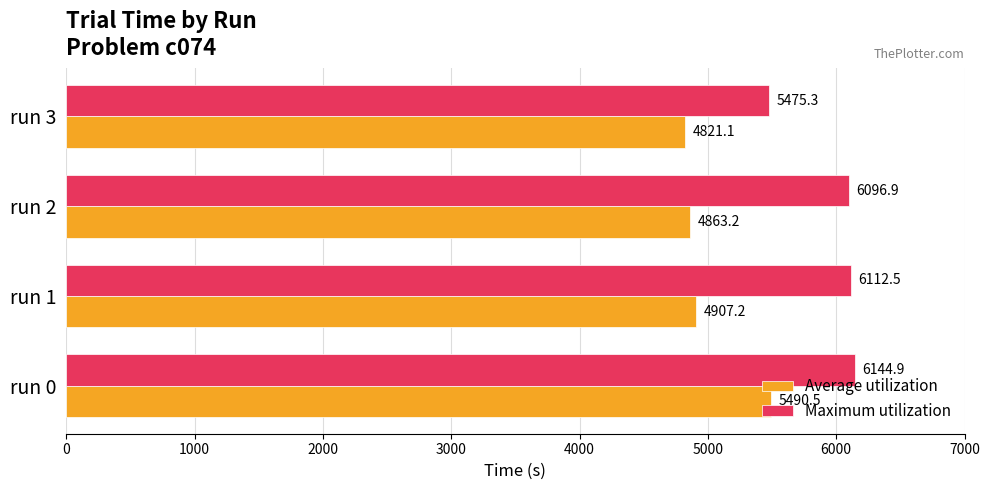

Which series changed the most between run 1 and run 2?

Average utilization